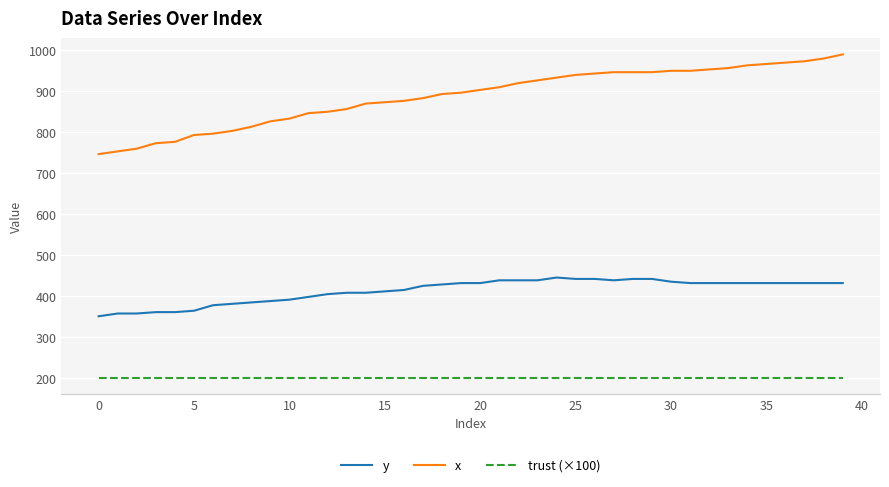

What are all the series names shown in the legend?

y, x, trust (×100)